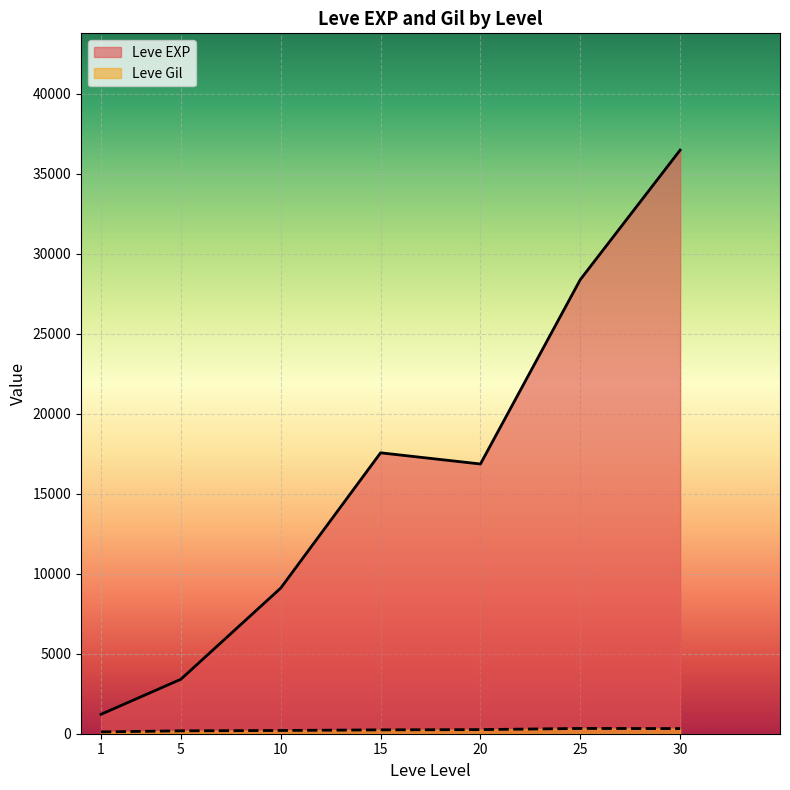

How many lines are shown in the chart?

2